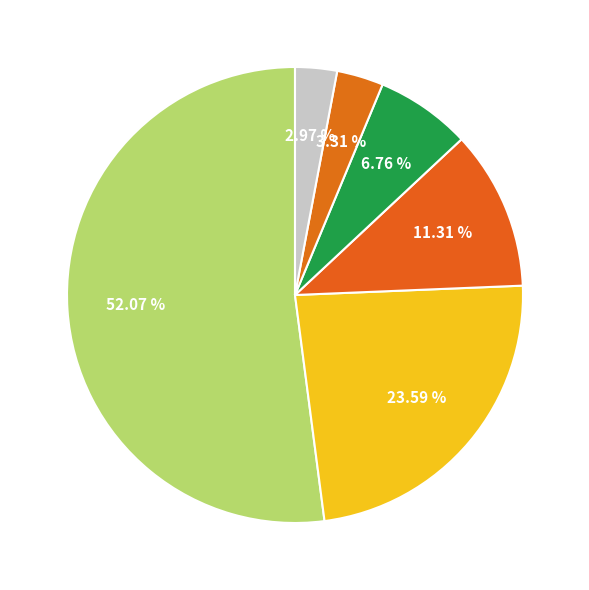

How many segments does this pie chart have?

6